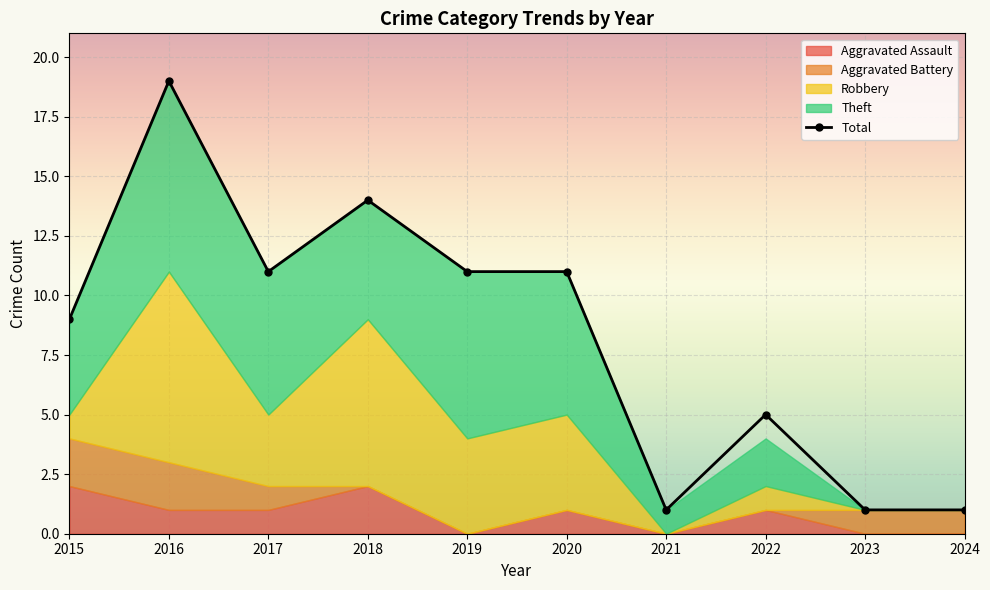

List the labels in order of value, largest first.

2016, 2018, 2017, 2019, 2020, 2015, 2022, 2021, 2023, 2024